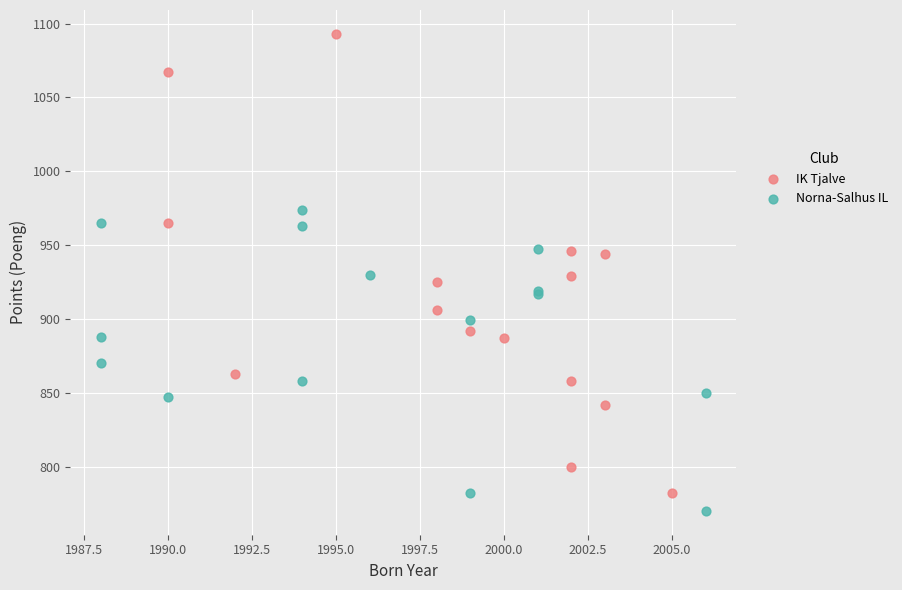

Which series has the widest spread of Y values?

IK Tjalve